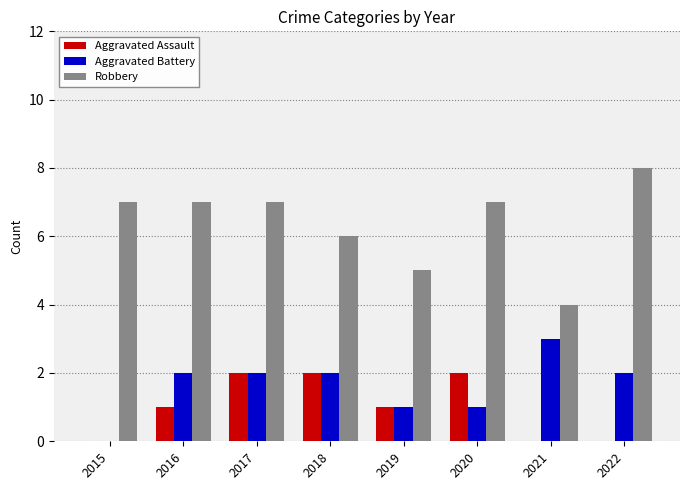

Is the value of Aggravated Assault at 2015 greater than the value of Aggravated Battery at 2022?

No